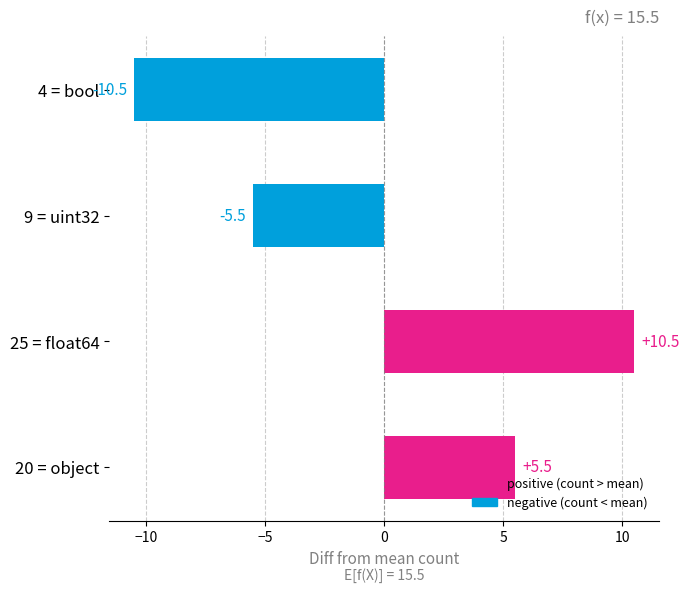

List the labels in order of value, smallest first.

4 = bool, 9 = uint32, 20 = object, 25 = float64